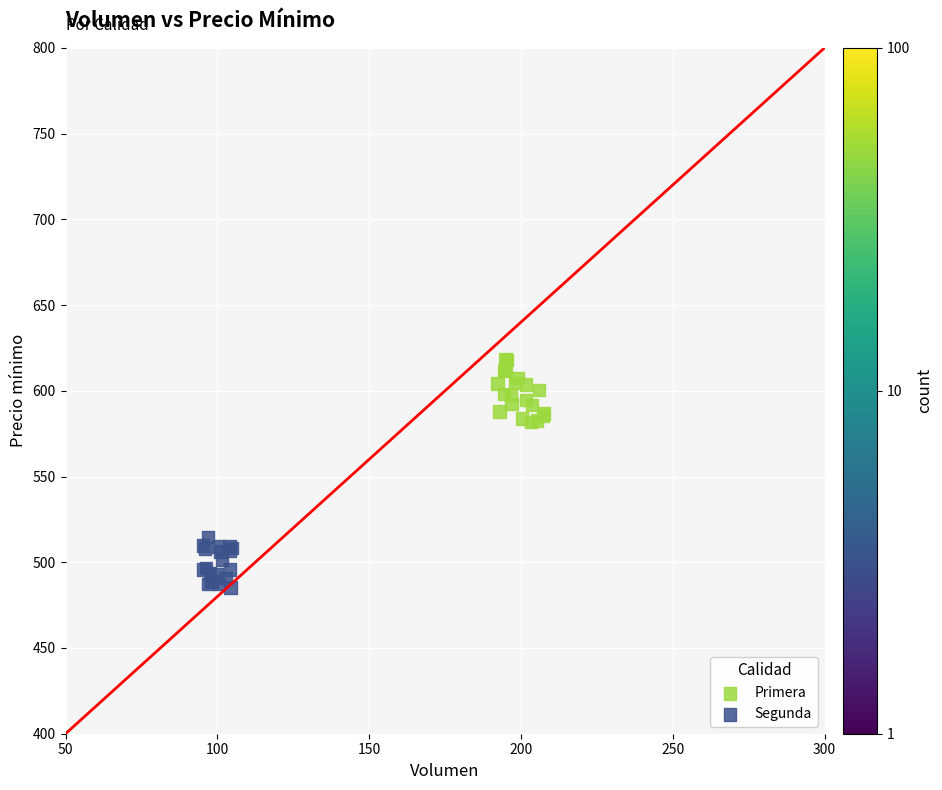

What are all the series names shown in the legend?

Primera, Segunda